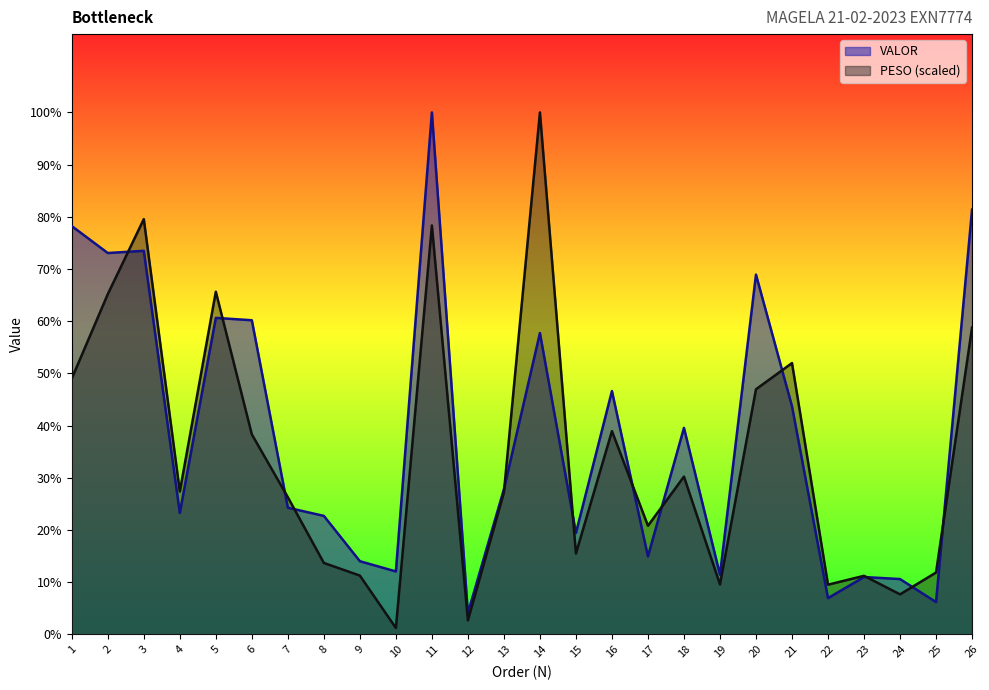

Where does the VALOR series first go above 1945?

1